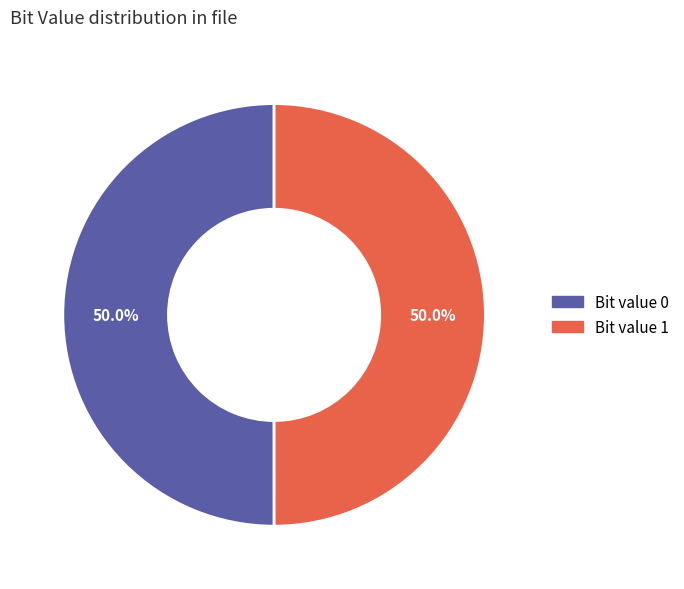

Combined, what portion of the pie is Bit value 0 and Bit value 1?

100.0%